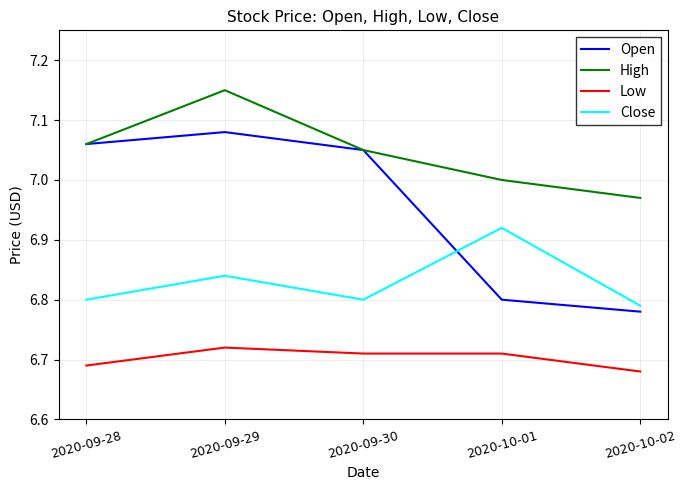

What position from the right is 2020-10-02?

1